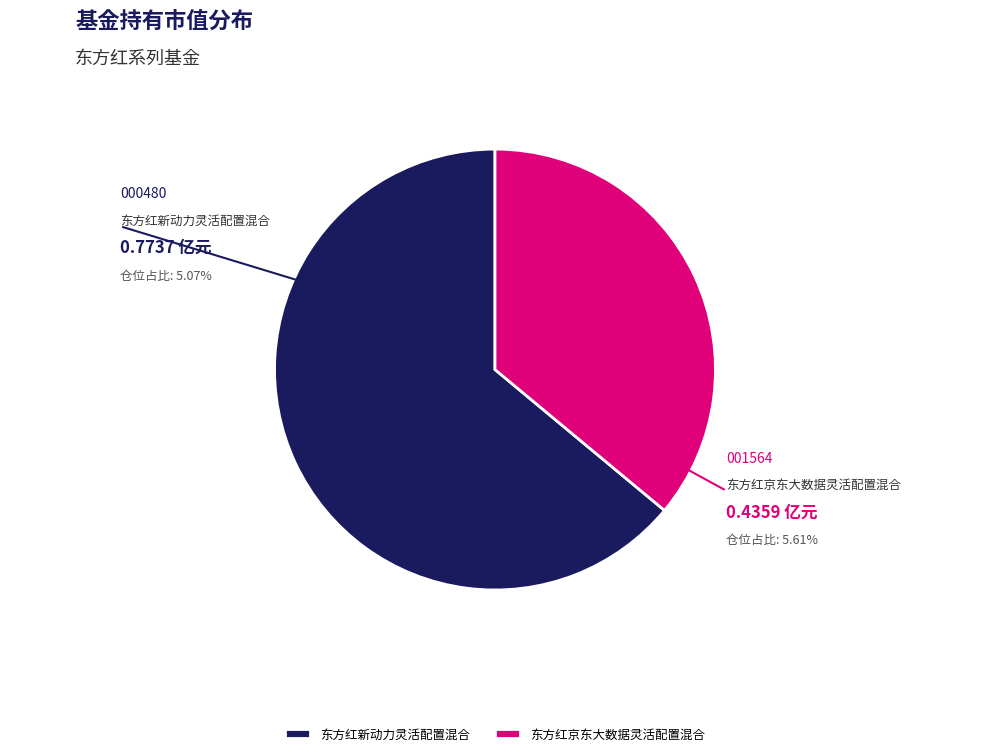

What is the change in value from 东方红新动力灵活配置混合 to 东方红京东大数据灵活配置混合?

-0.3